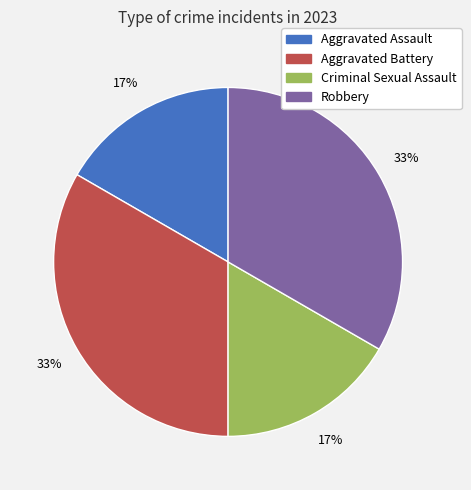

Is Aggravated Assault the majority of the pie?

No